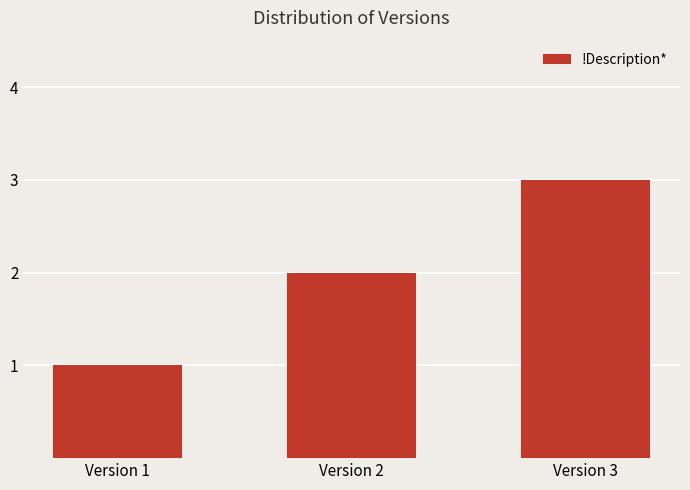

What is the value of the 3rd bar from the left?

3